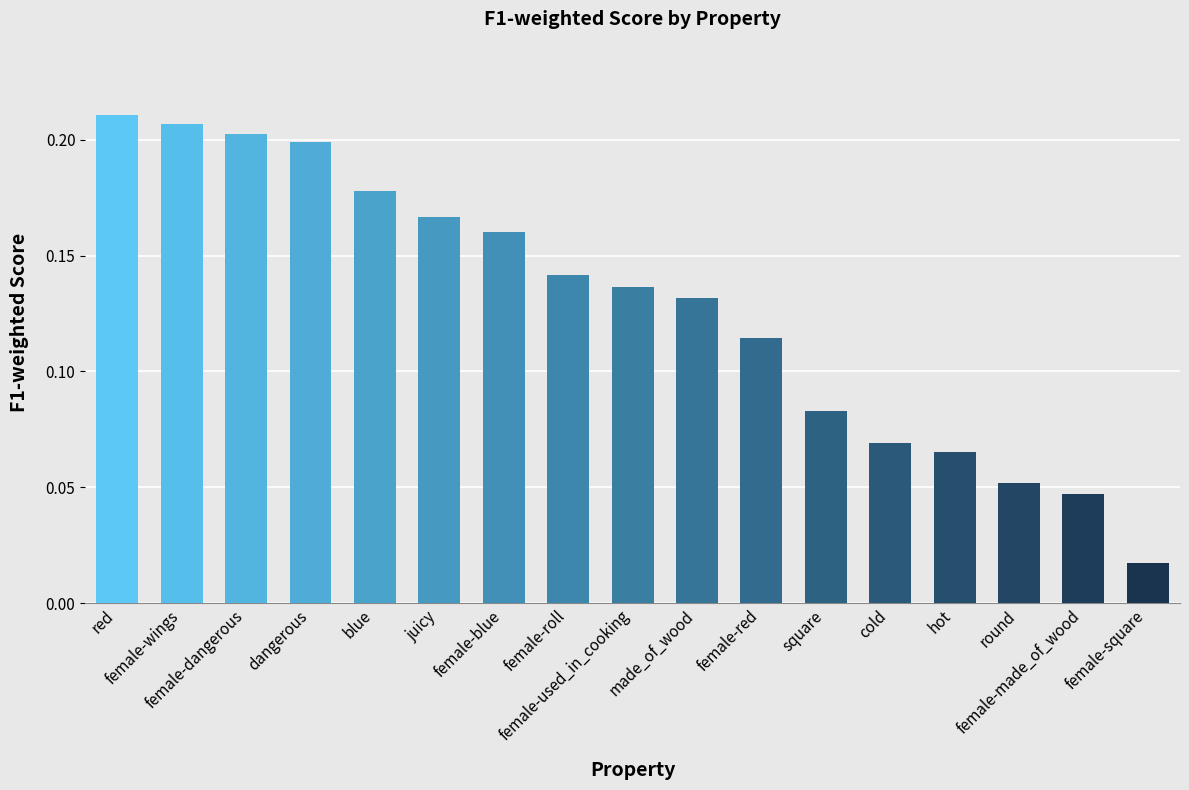

What is the sum of all values?

2.2